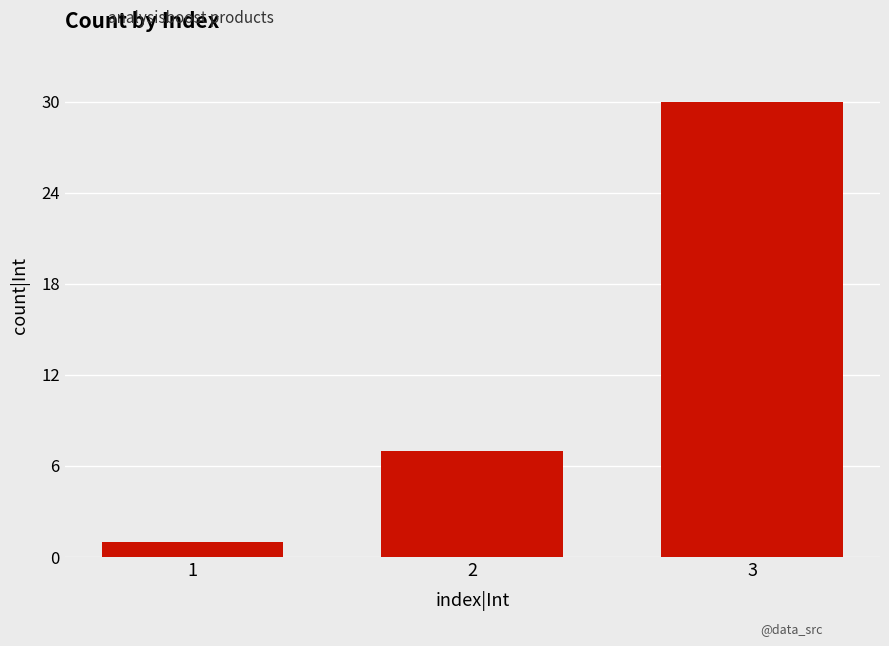

What is the value of the 1st bar from the left?

1